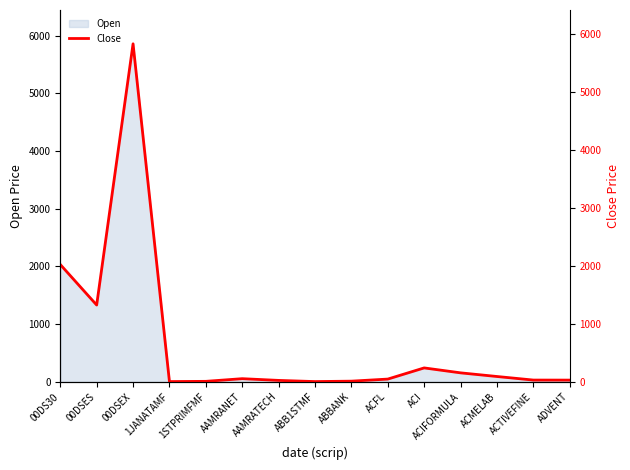

What is the label of the 8th point from the right?

ABB1STMF